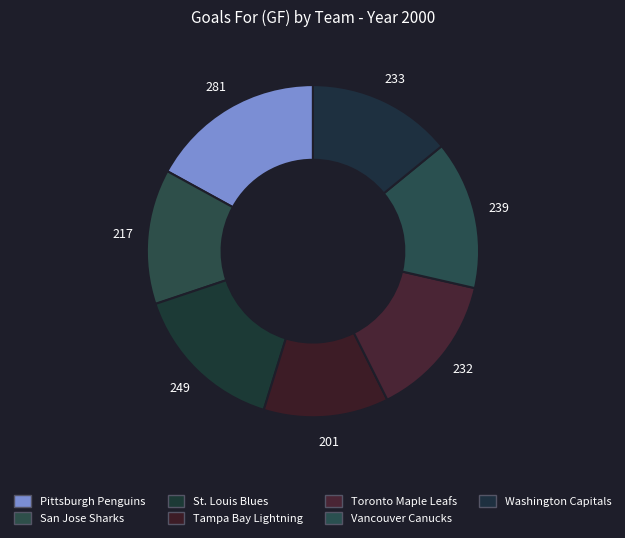

Does Vancouver Canucks account for over 50% of the chart?

No